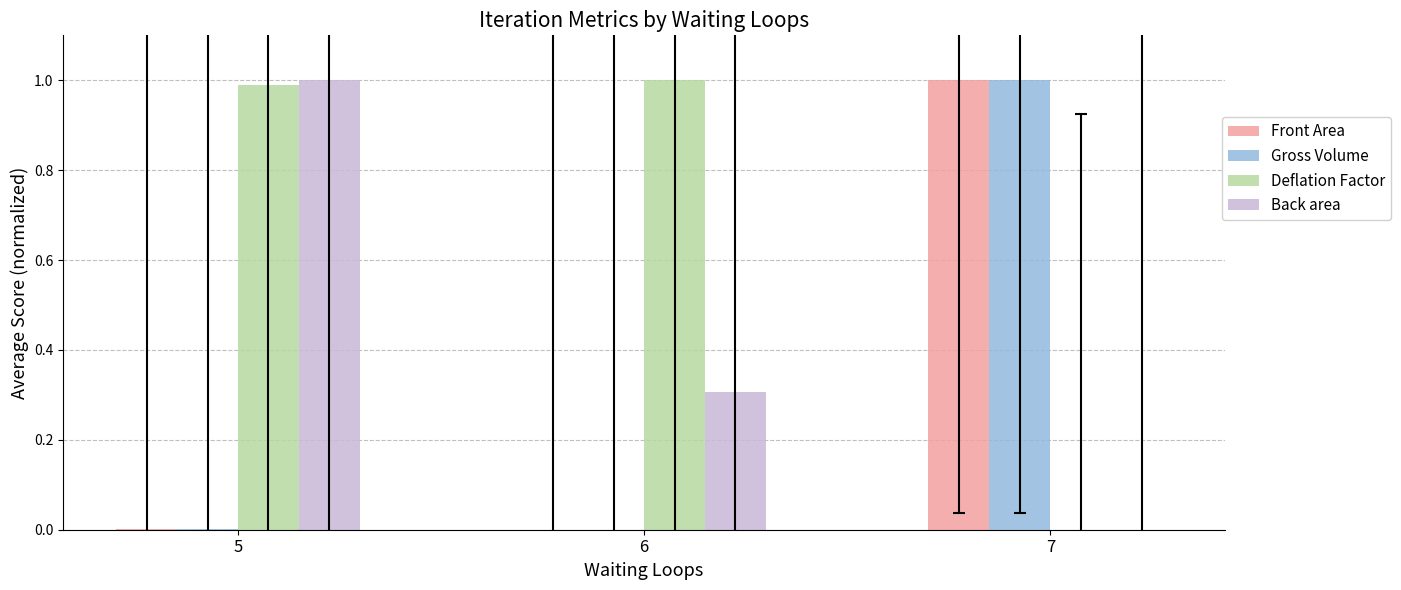

Is the value of Front Area at 7 greater than the value of Gross Volume at 6?

Yes